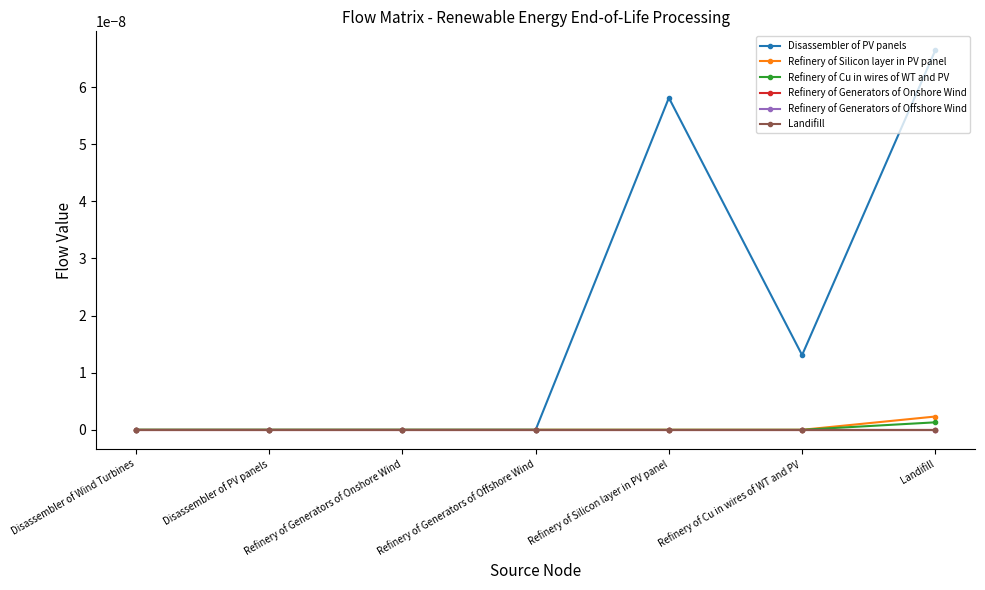

True or false: Refinery of Generators of Onshore Wind and Refinery of Silicon layer in PV panel intersect in this chart.

False